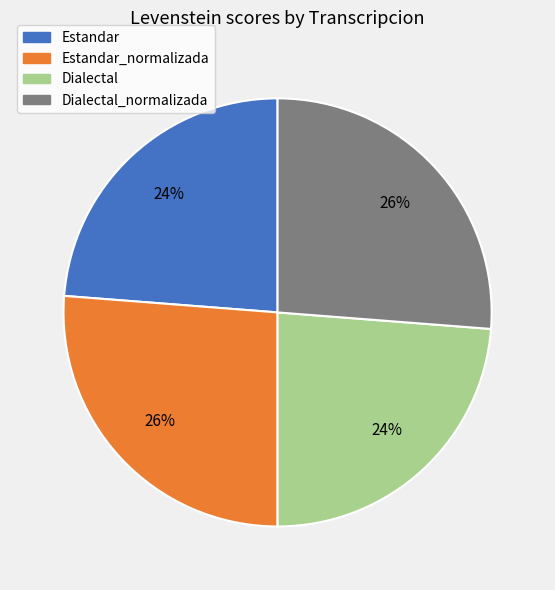

Does Dialectal_normalizada account for over 50% of the chart?

No